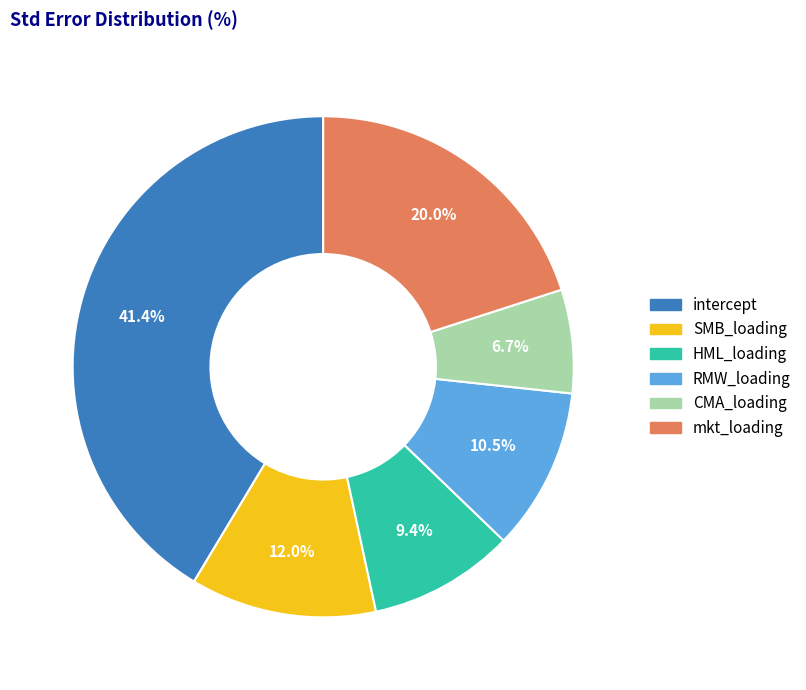

To the nearest percent, what percentage of the pie is CMA_loading?

7%